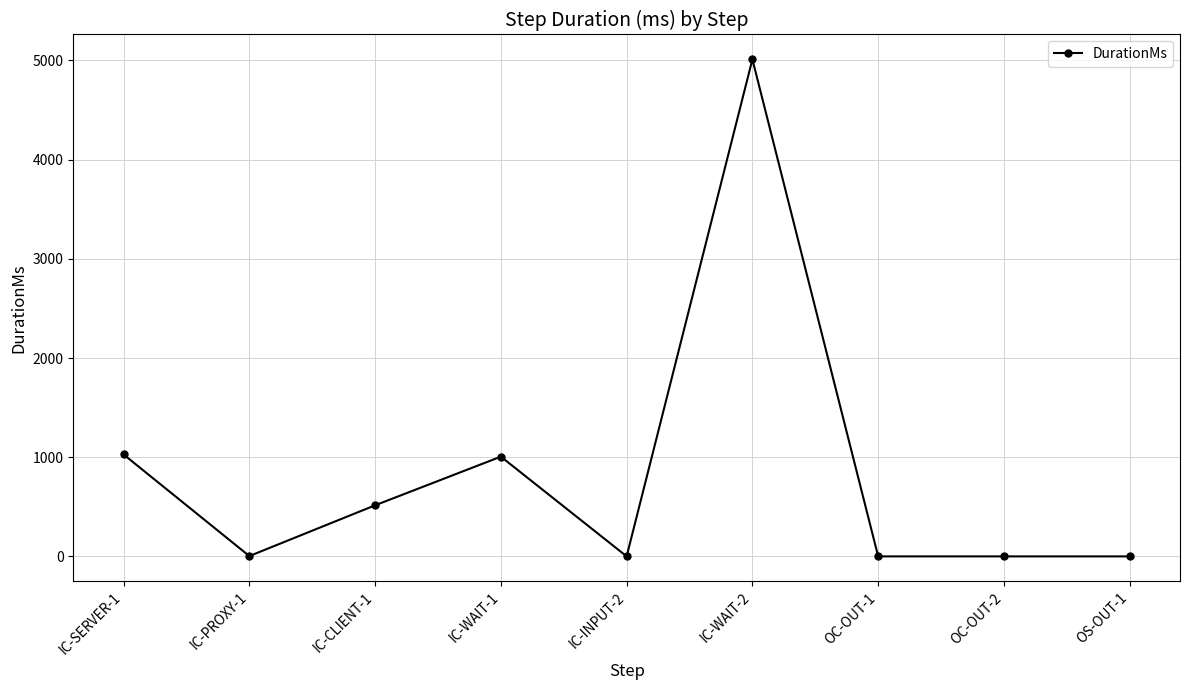

What is the change in value from IC-SERVER-1 to IC-WAIT-2?

+3983.0